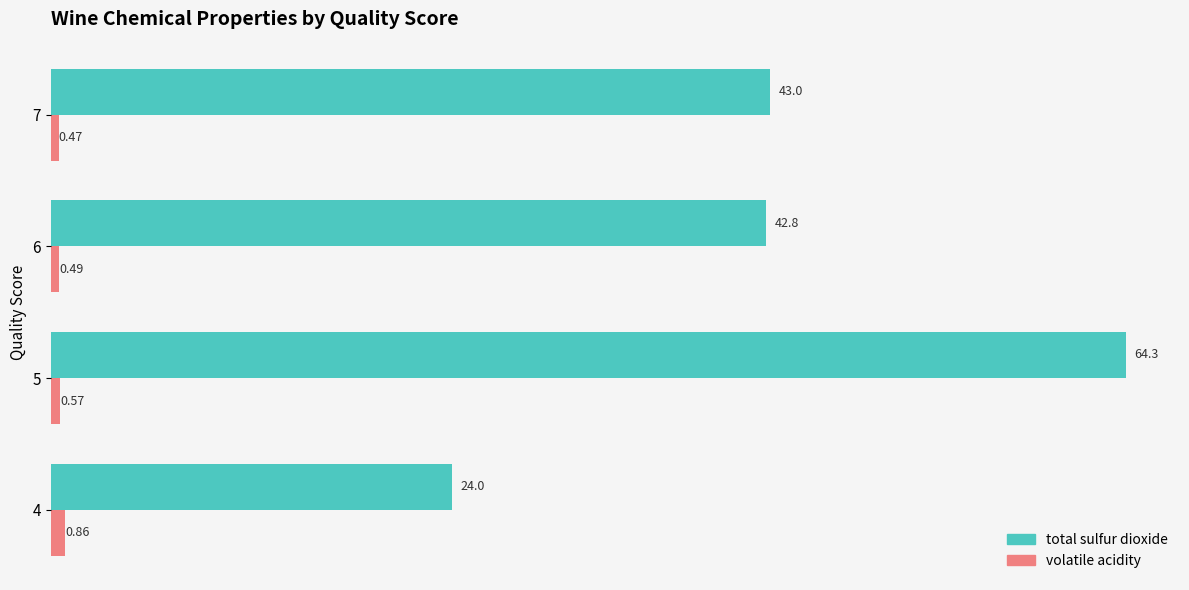

What is the average value of the total sulfur dioxide series?

43.5